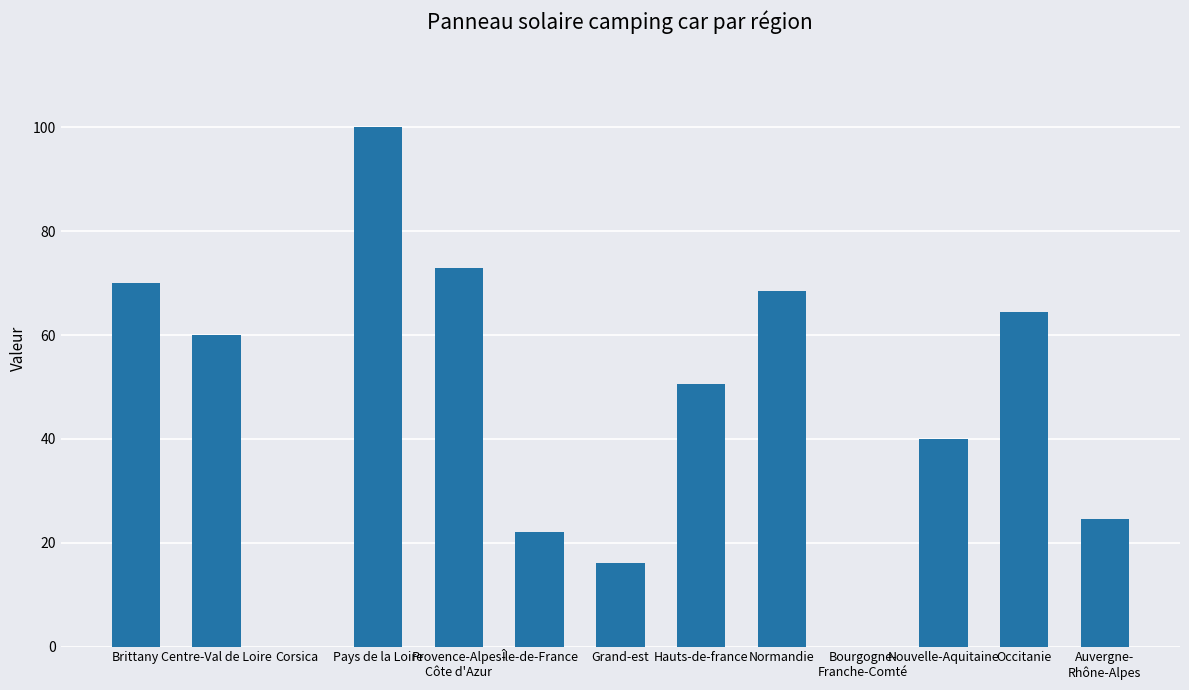

The chart shows a value of 0.0 at Bourgogne-
Franche-Comté. True or false?

True